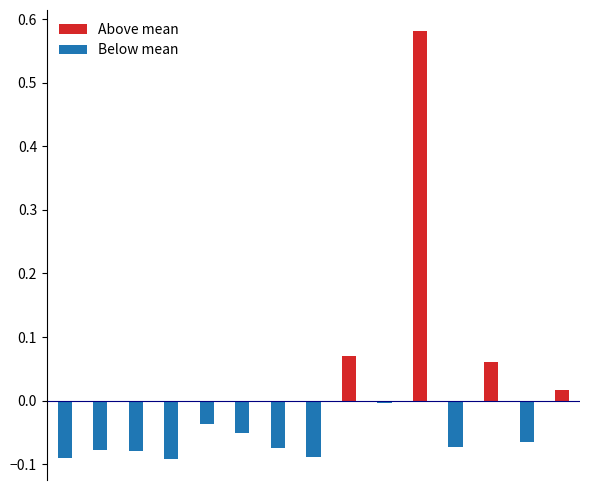

List the series in order of their overall mean, highest first.

Above mean, Below mean